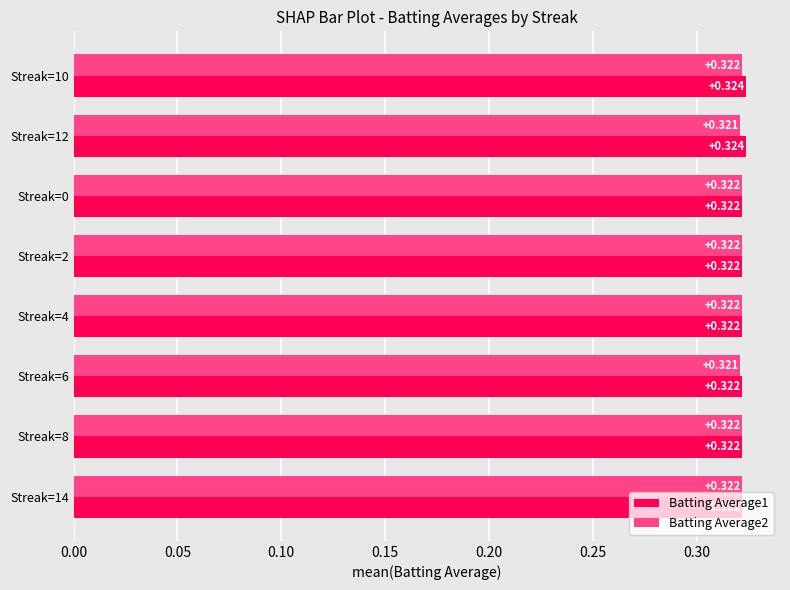

Reading left to right, transcribe all the data shown in this chart.

Batting Average1: 0.3	0.3	0.3	0.3	0.3	0.3	0.3	0.3
Batting Average2: 0.3	0.3	0.3	0.3	0.3	0.3	0.3	0.3